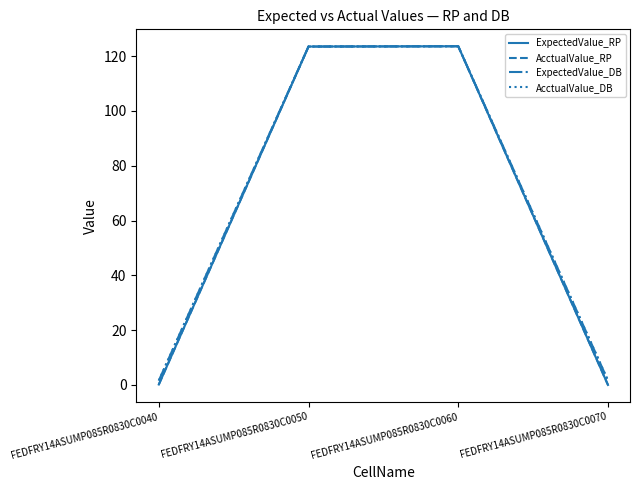

Which series has the largest range (max minus min)?

ExpectedValue_RP